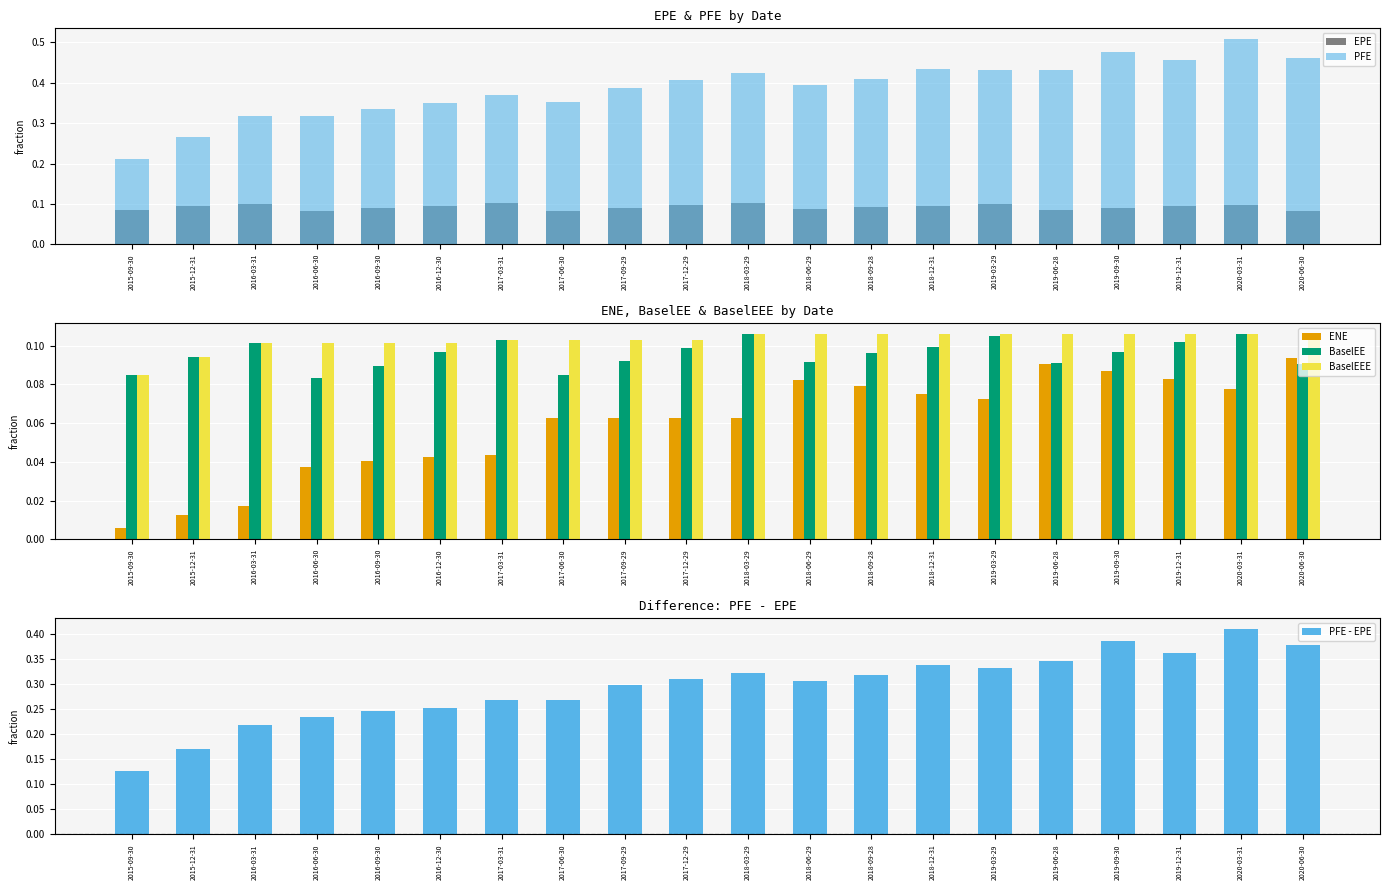

What is the difference between the PFE values at 2018-12-31 and 2015-12-31?

0.2